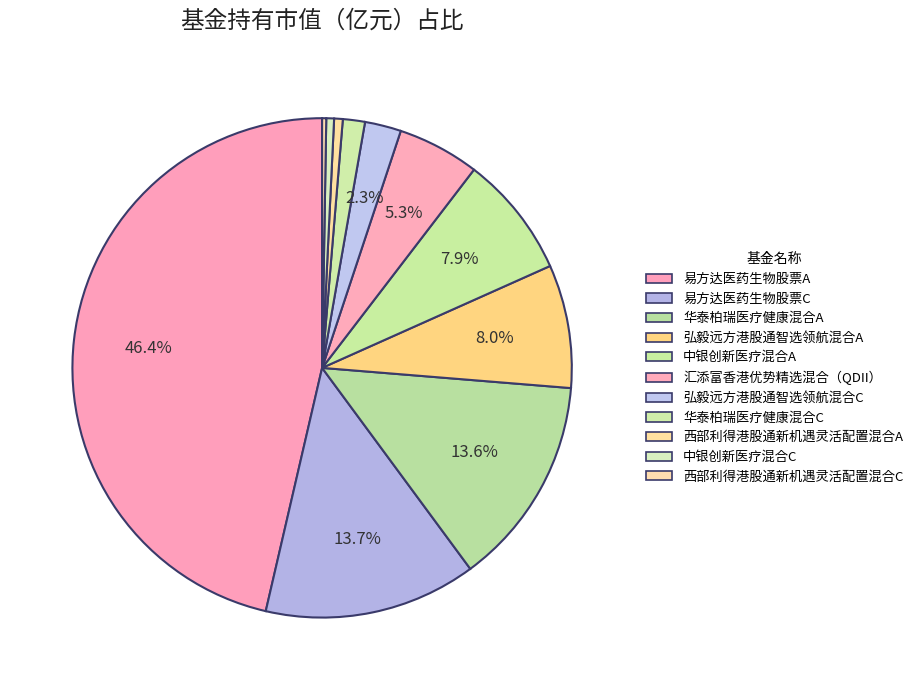

True or false: 易方达医药生物股票A accounts for 36% of the total.

False